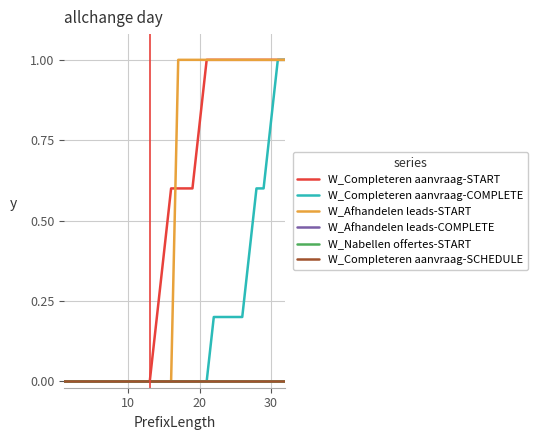

Does the chart have visible grid lines?

Yes